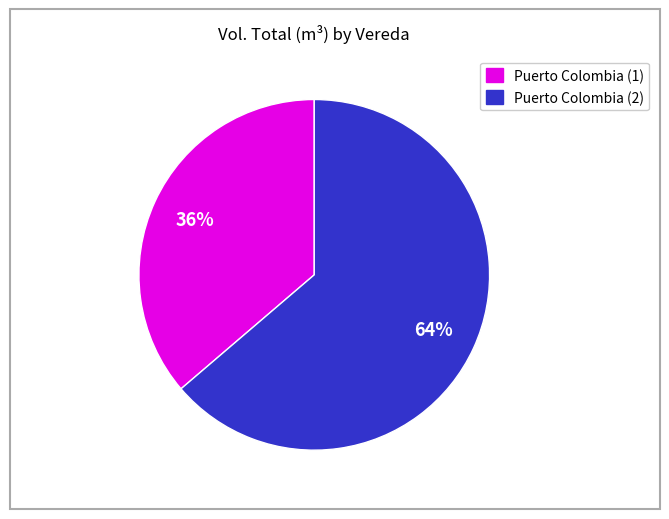

Is there any slice that represents more than half of the pie?

Yes